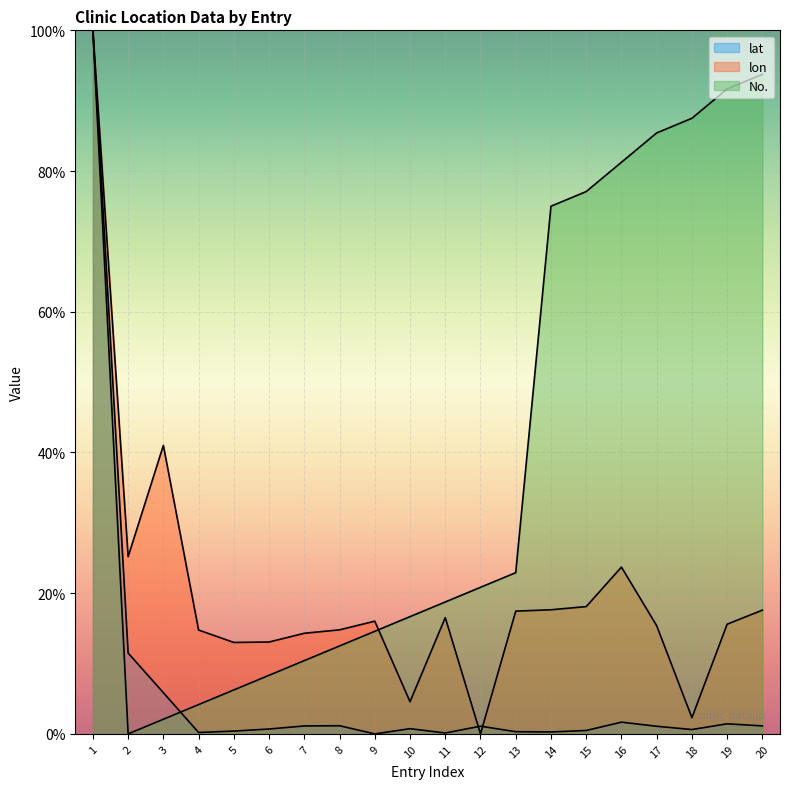

True or false: No. has a value of 10.6 at 5.

False